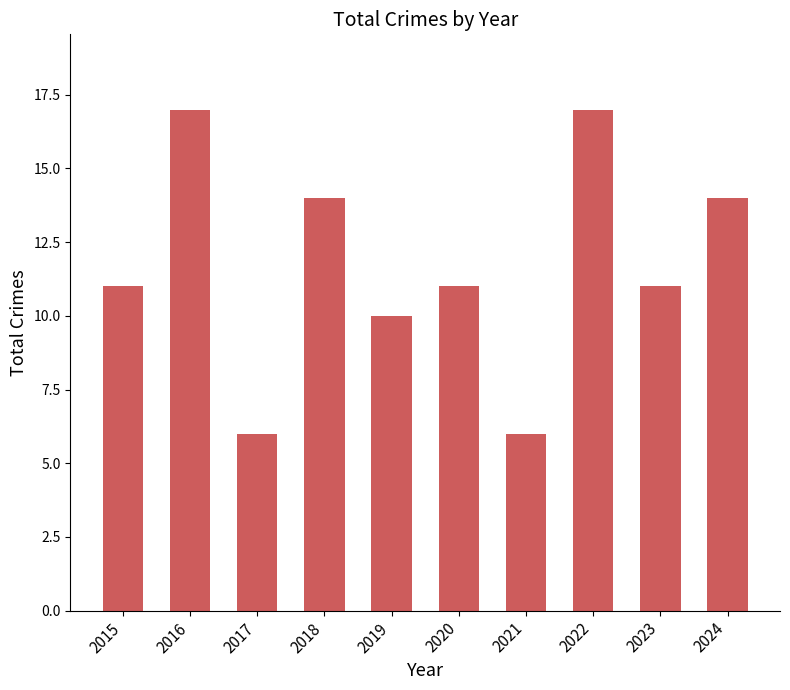

Is it true that the value at 2017 is 6?

True